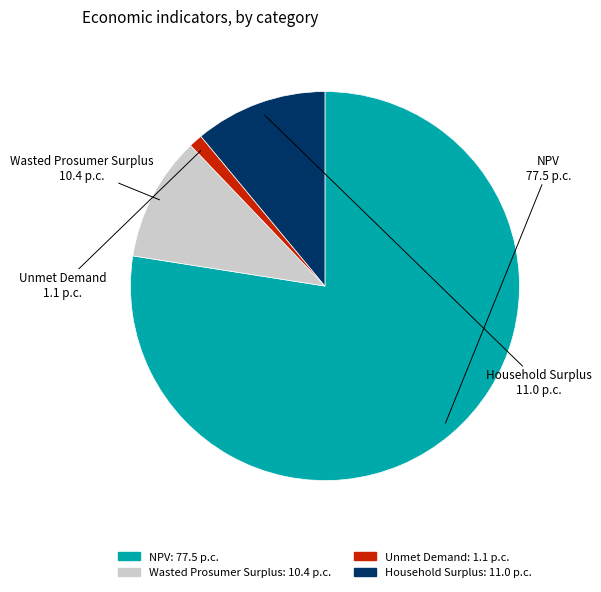

Which slice represents more than half of the pie?

NPV